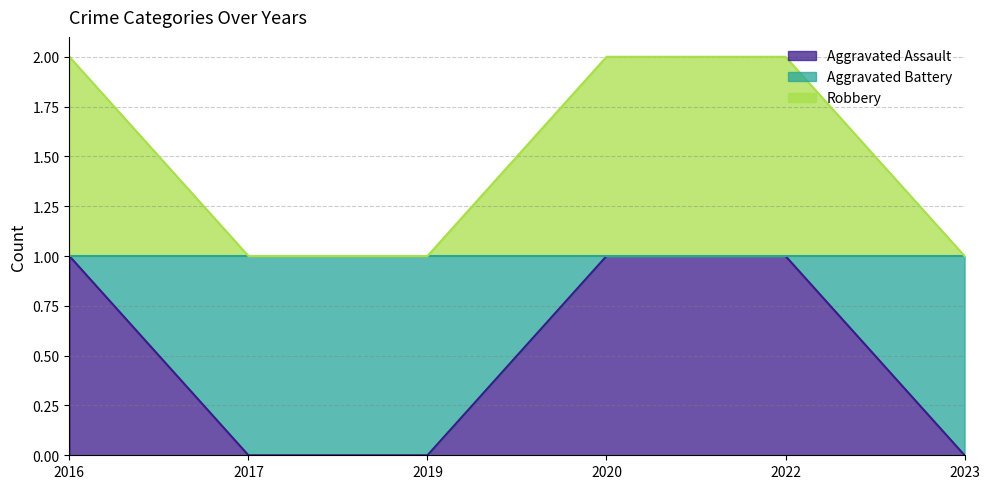

The value of Aggravated Battery at 2022 is 0. True or false?

False